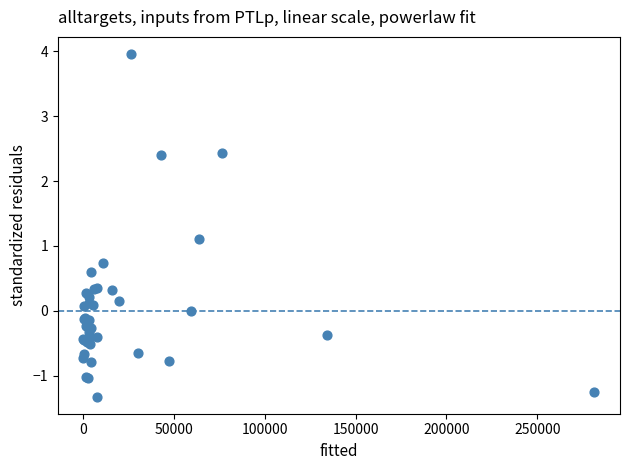

What Y value in the scatter plot is closest to 1?

1.1